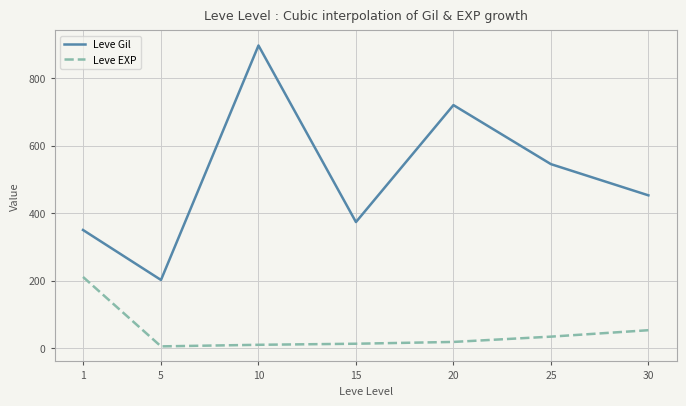

Which label corresponds to the largest value in the chart?

10